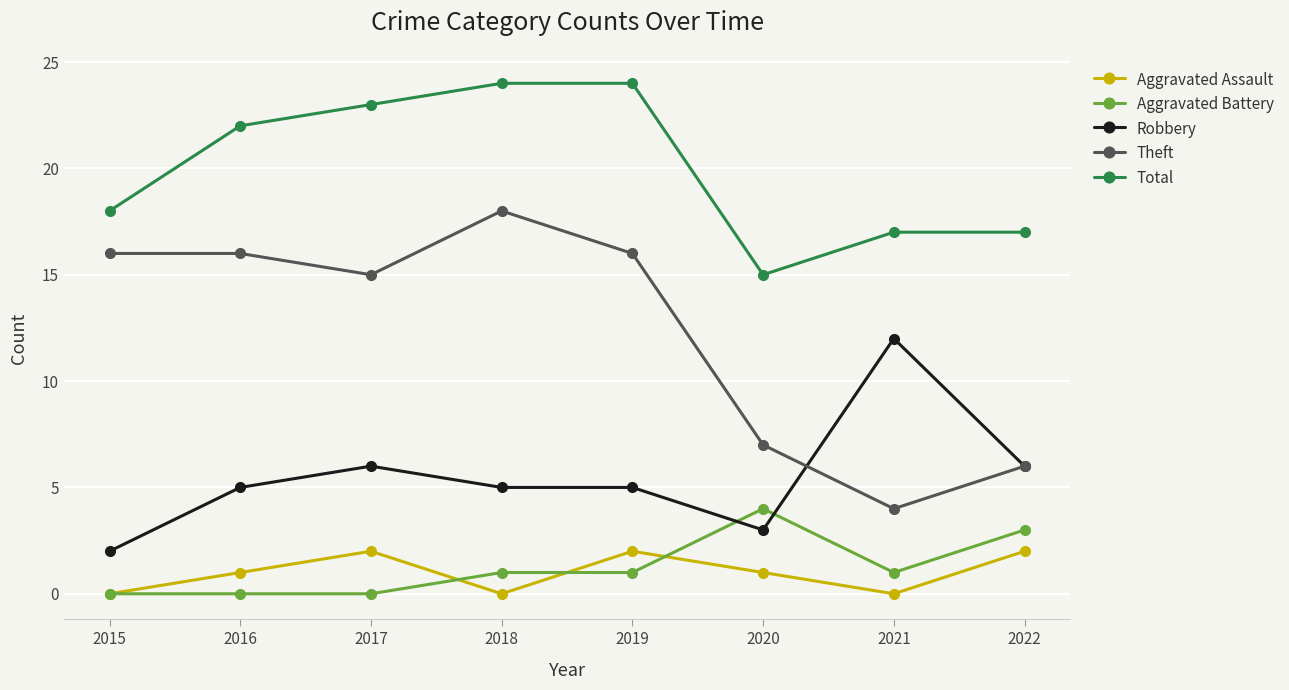

At which category does Aggravated Assault reach its first local peak?

2017